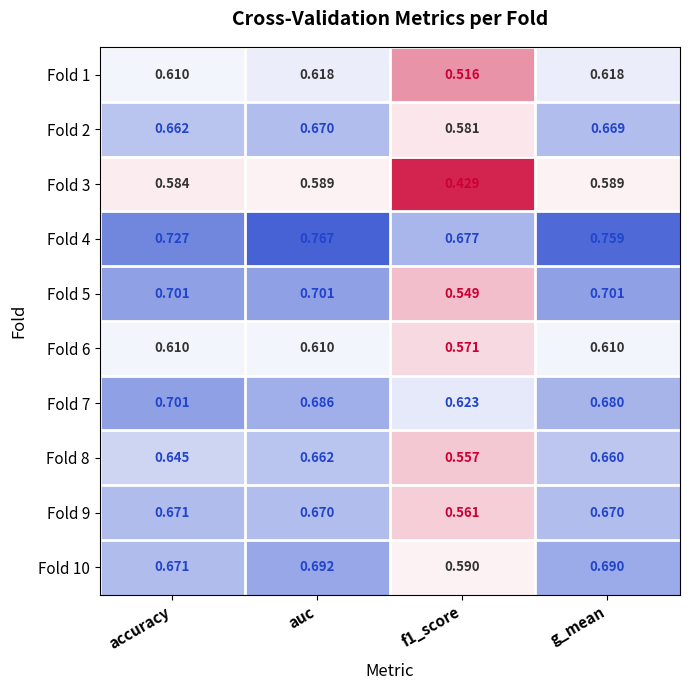

Which label corresponds to the largest value in the chart?

auc